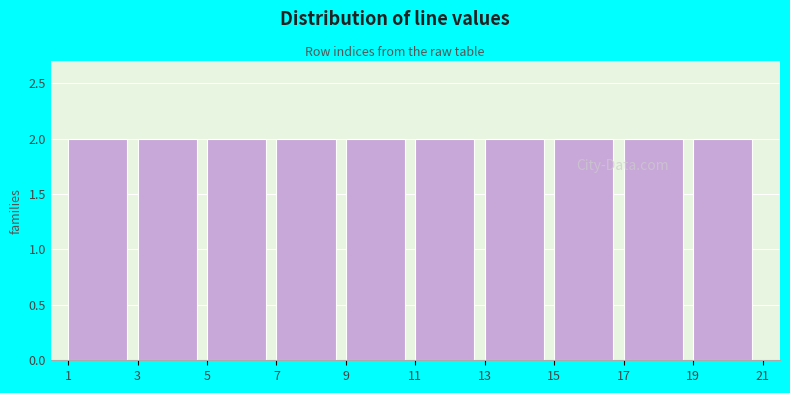

How tall is the bar that spans 3 to 5 on the x-axis? The values are not printed on the chart, so give them approximately, as read against the axis.

2